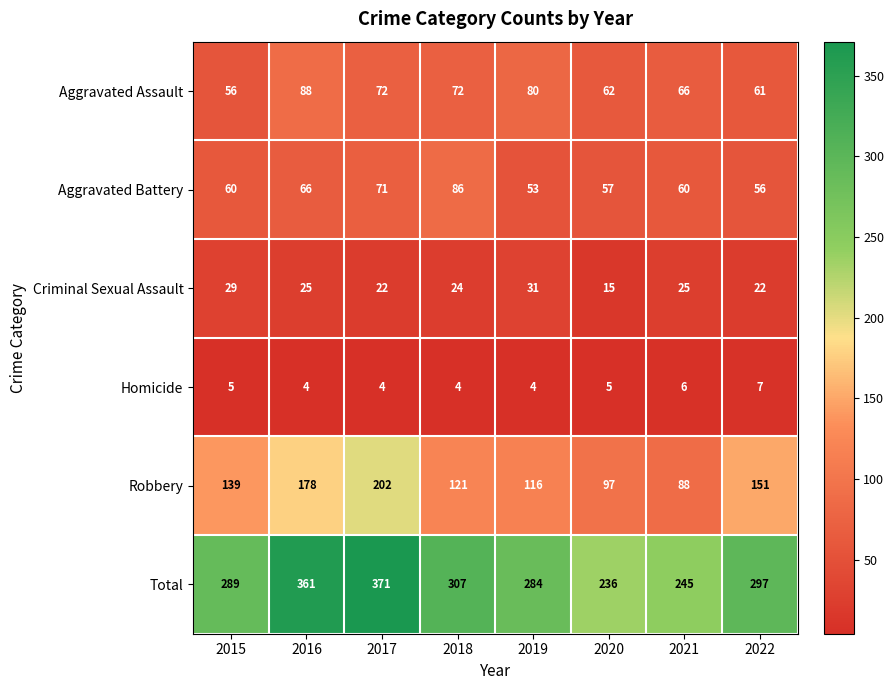

Which category has the lowest value in the Criminal Sexual Assault series?

2020